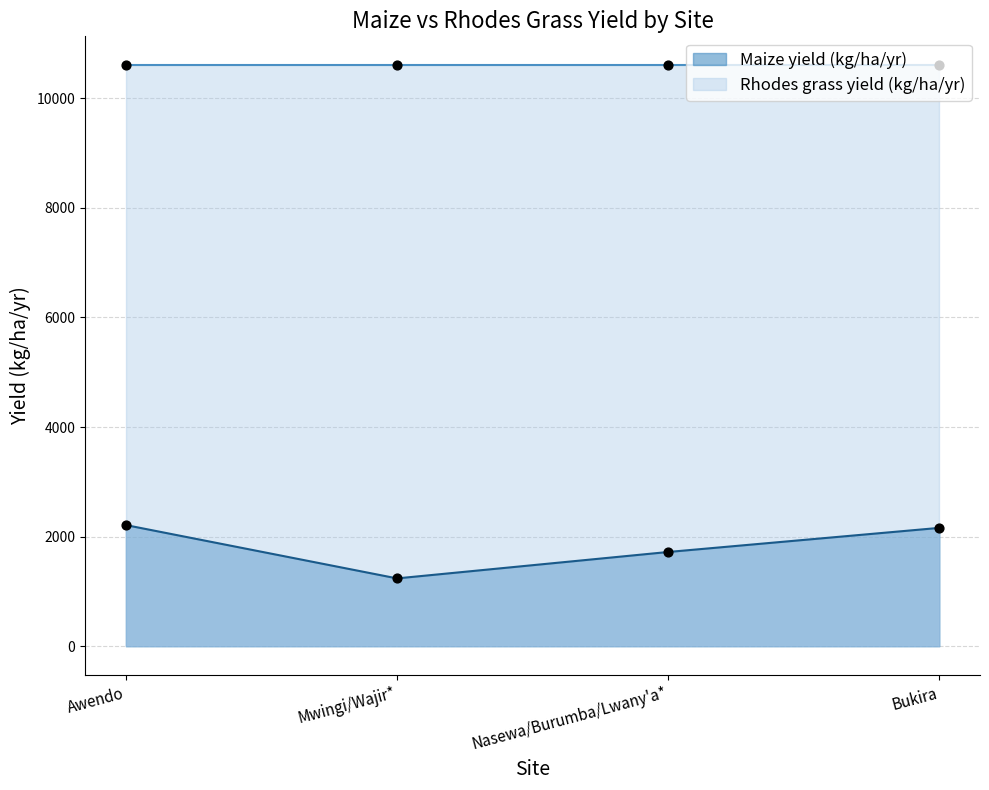

What is the ratio of the value at Nasewa/Burumba/Lwany'a* to the value at Mwingi/Wajir*?

1.4